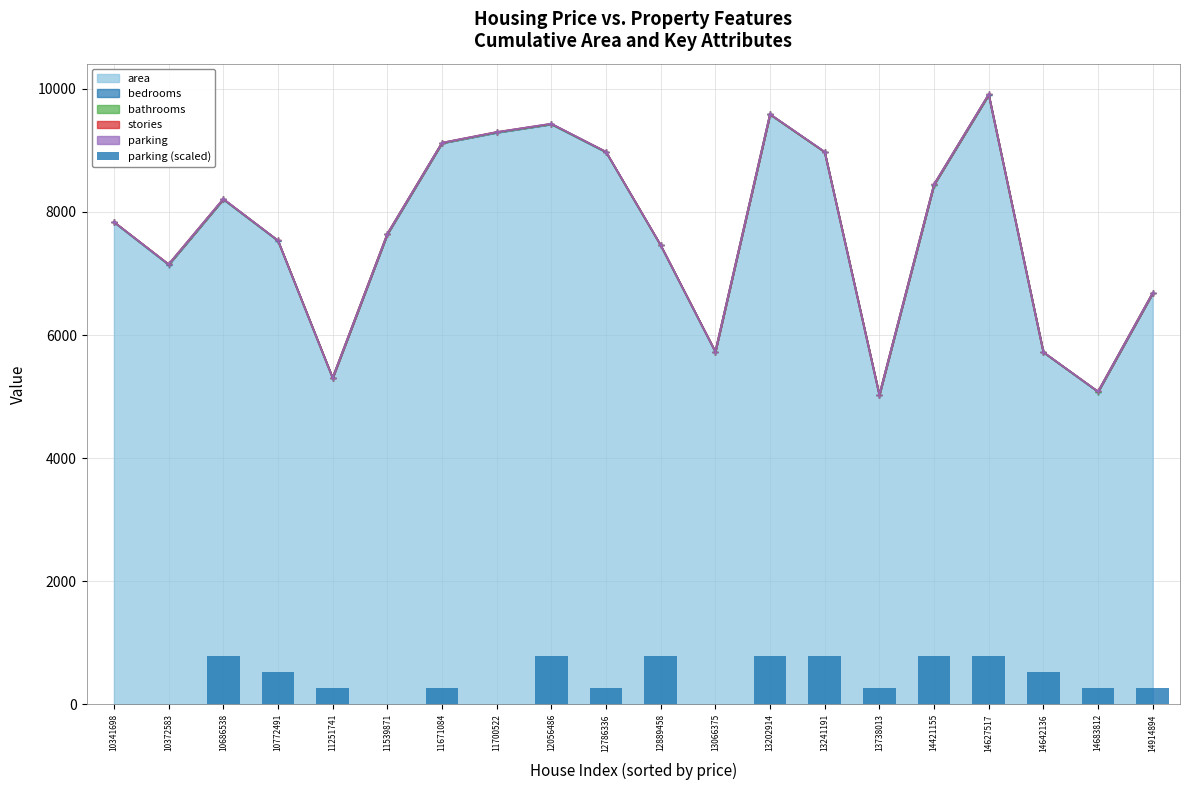

How many values exceed 264?

15